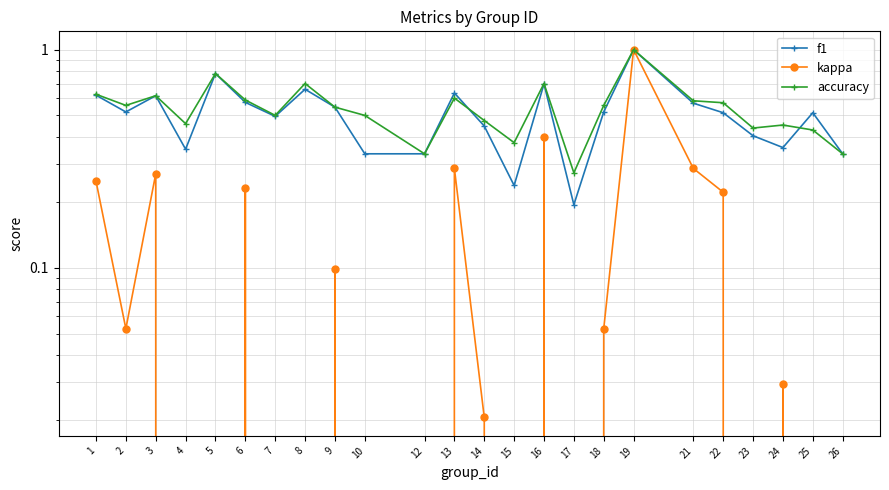

How many interior local valleys does the f1 series have?

6